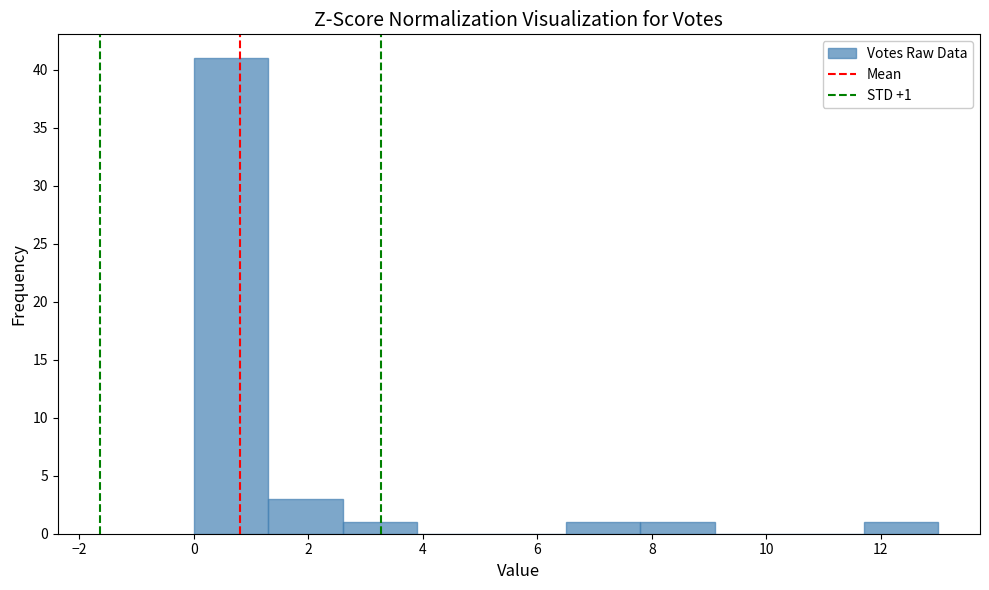

Over which range of the x-axis is the bar tallest?

0.0 to 1.3